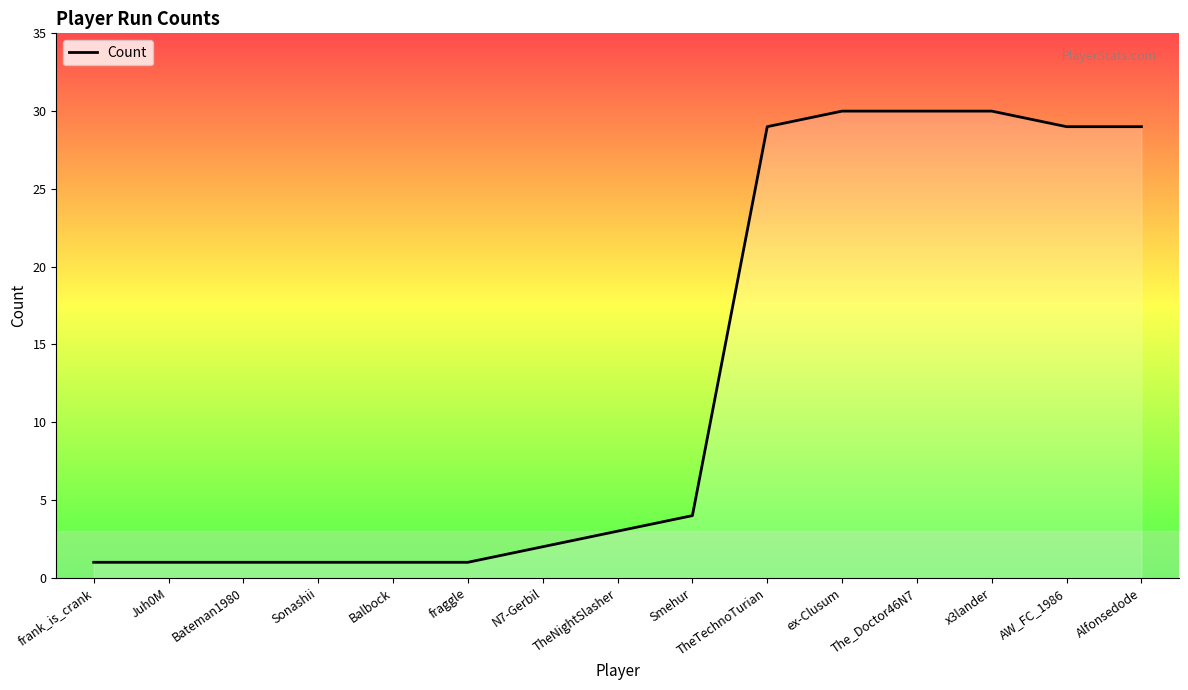

Reading left to right, transcribe all the data shown in this chart.

frank_is_crank=1	Juh0M=1	Bateman1980=1	Sonashii=1	Balbock=1	fraggle=1	N7-Gerbil=2	TheNightSlasher=3	Smehur=4	TheTechnoTurian=29	ex-Clusum=30	The_Doctor46N7=30	x3lander=30	AW_FC_1986=29	Alfonsedode=29